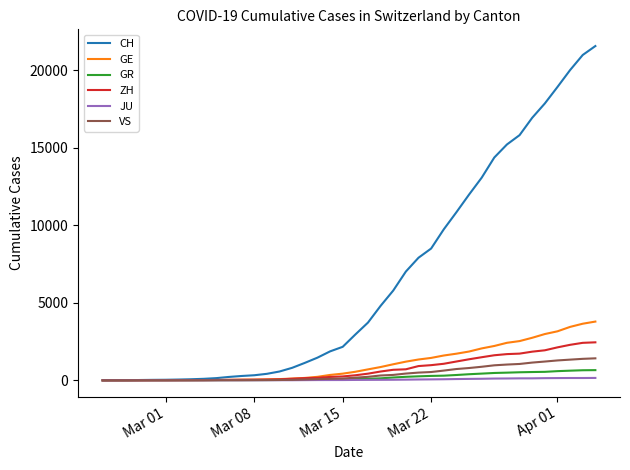

At how many categories does at least one series exceed 8611?

13